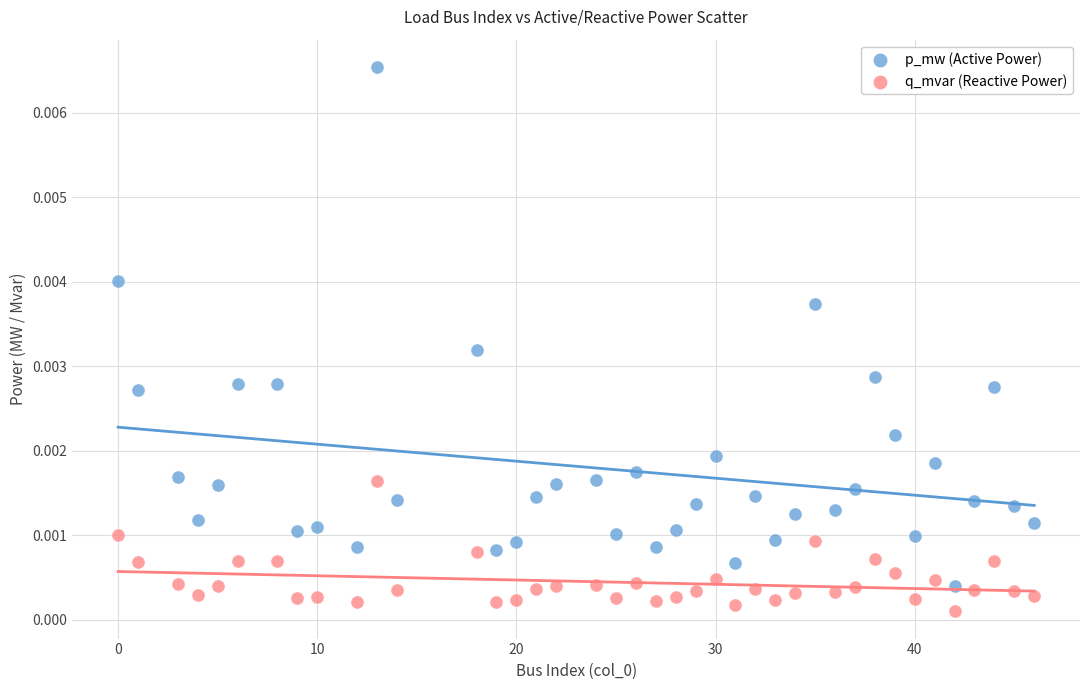

Which series has the largest Y range (max minus min)?

p_mw (Active Power)